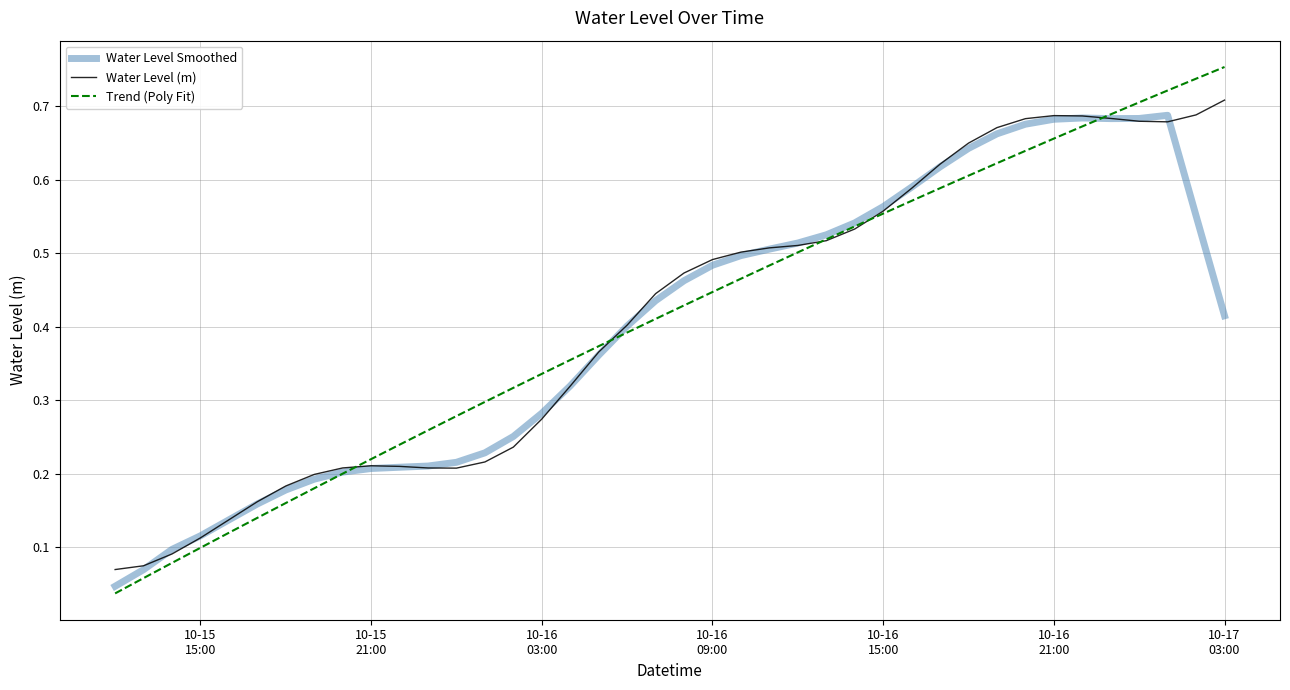

How many lines are shown in the chart?

3